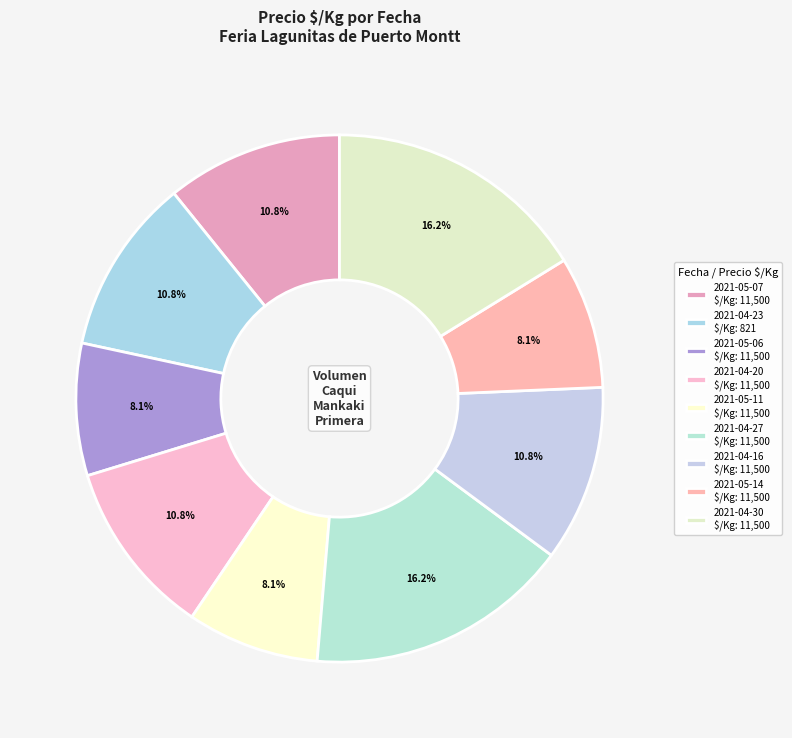

Count the number of slices in the pie.

9